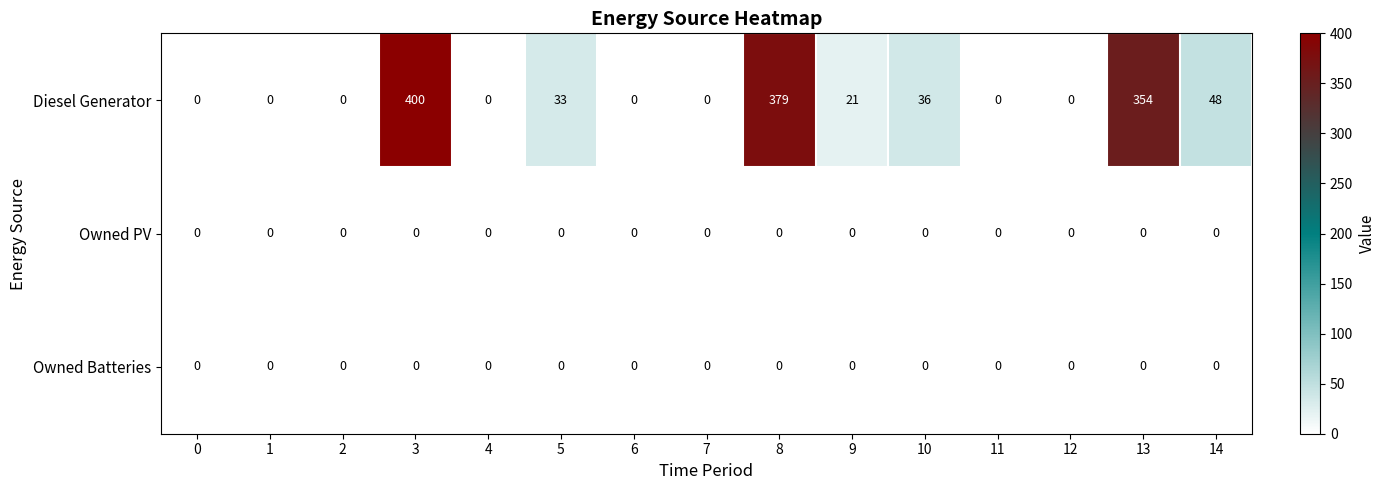

The Owned Batteries series shows 0 at 13. True or false?

True